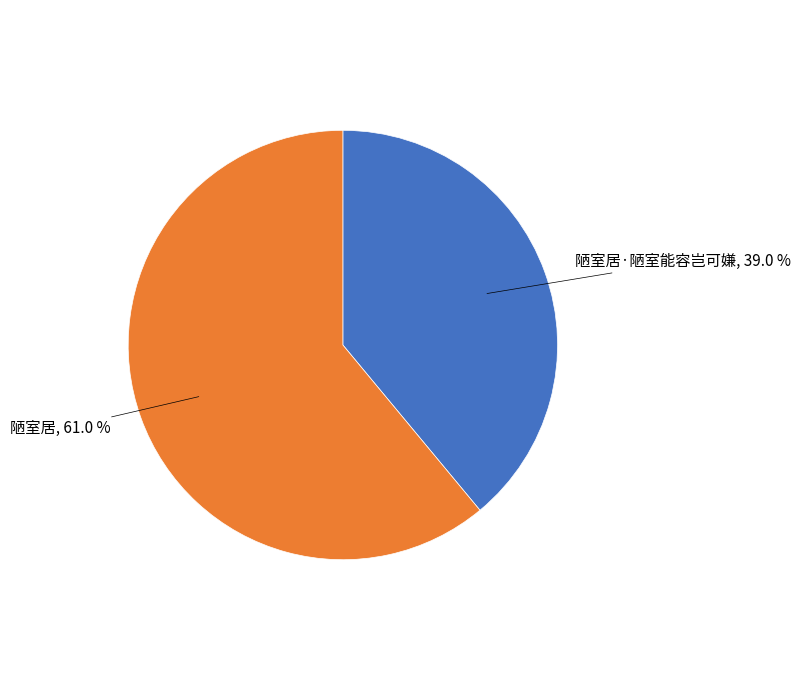

Does any single category account for the majority?

Yes